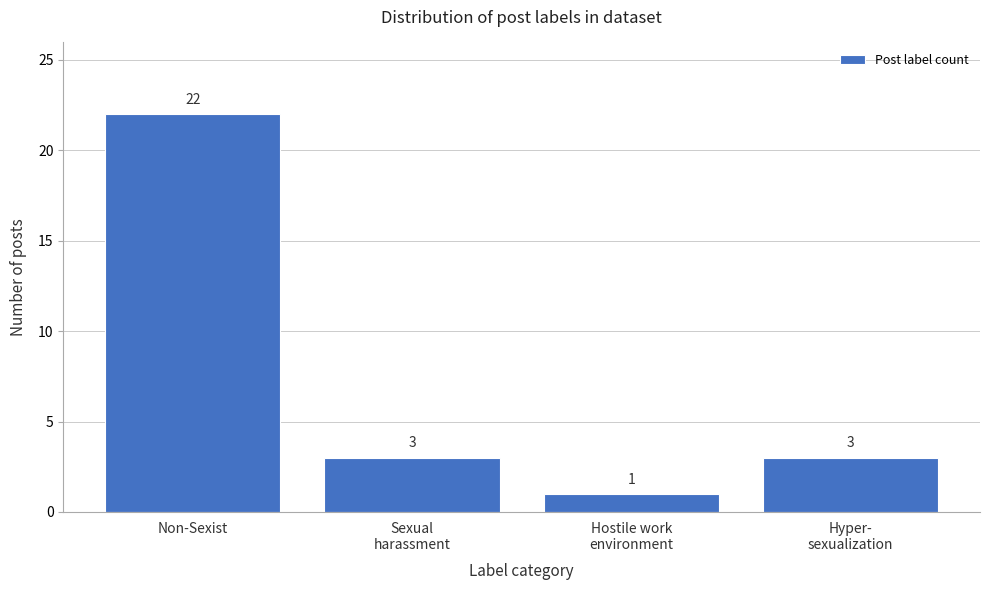

Reading left to right, list all the values displayed in this chart.

22	3	1	3